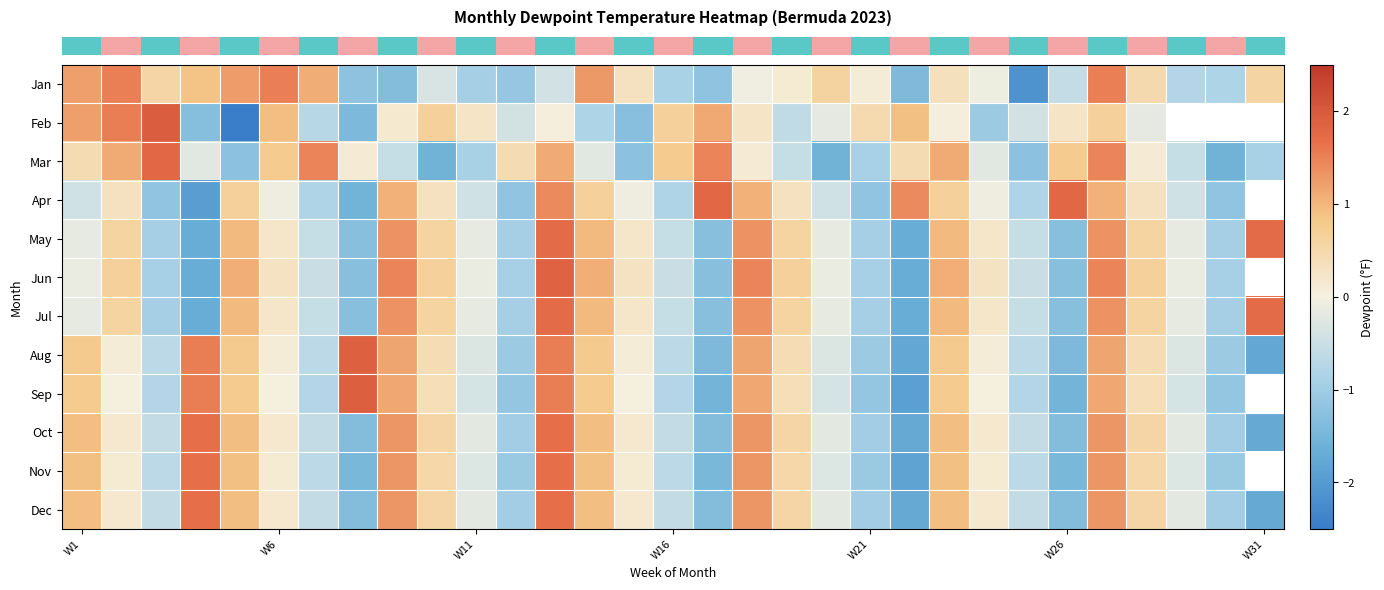

Which has a higher value, W11 or 27?

W11